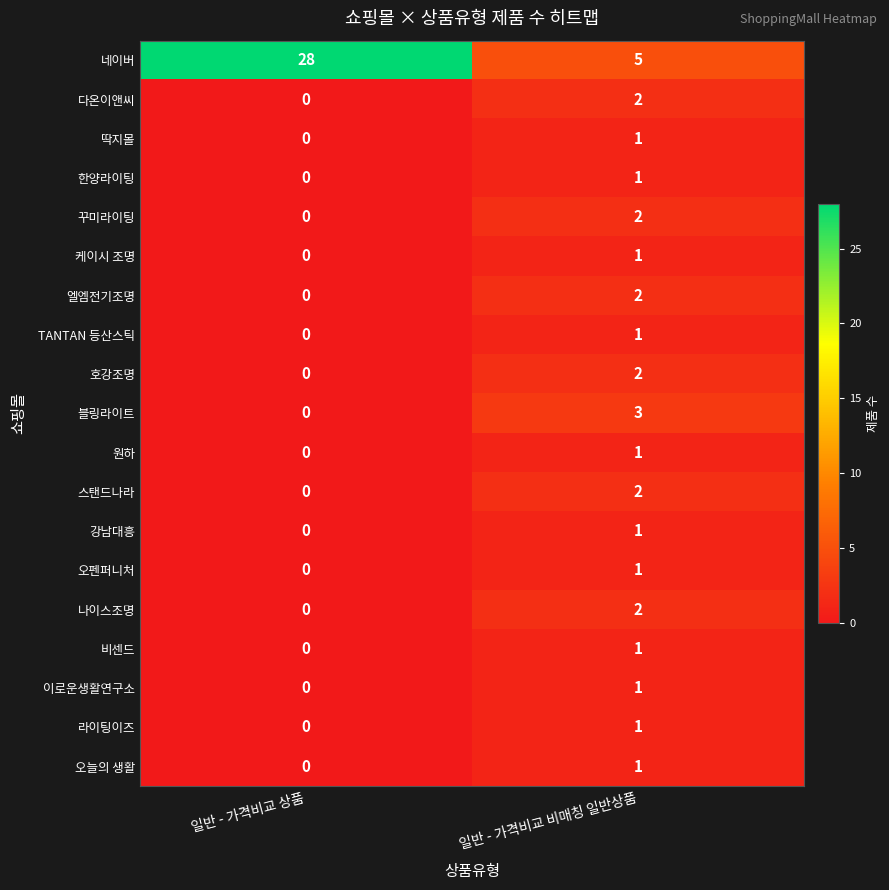

Is it true that 오펜퍼니처 equals 0 at 일반 - 가격비교 상품?

True